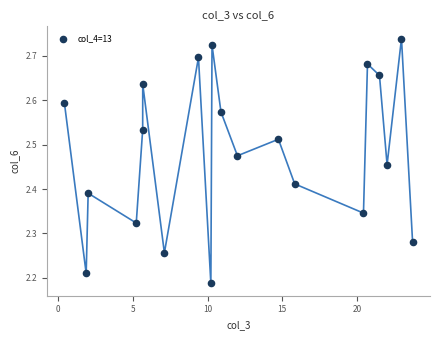

What is the range of Y values (max minus min)?

0.6